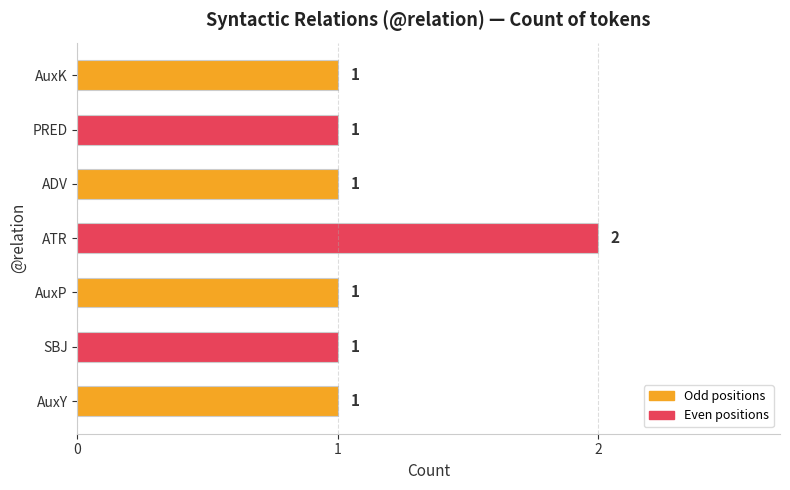

Reading bottom to top, transcribe all the data shown in this chart.

AuxY=1	SBJ=1	AuxP=1	ATR=2	ADV=1	PRED=1	AuxK=1